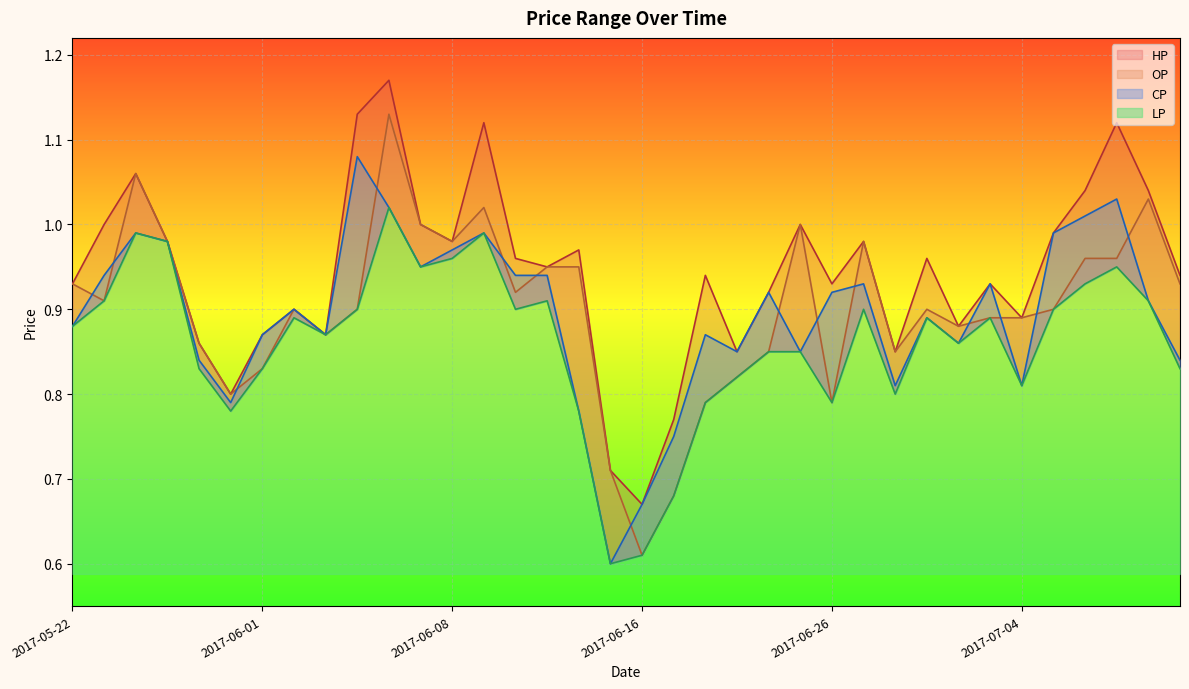

How many lines are shown in the chart?

4